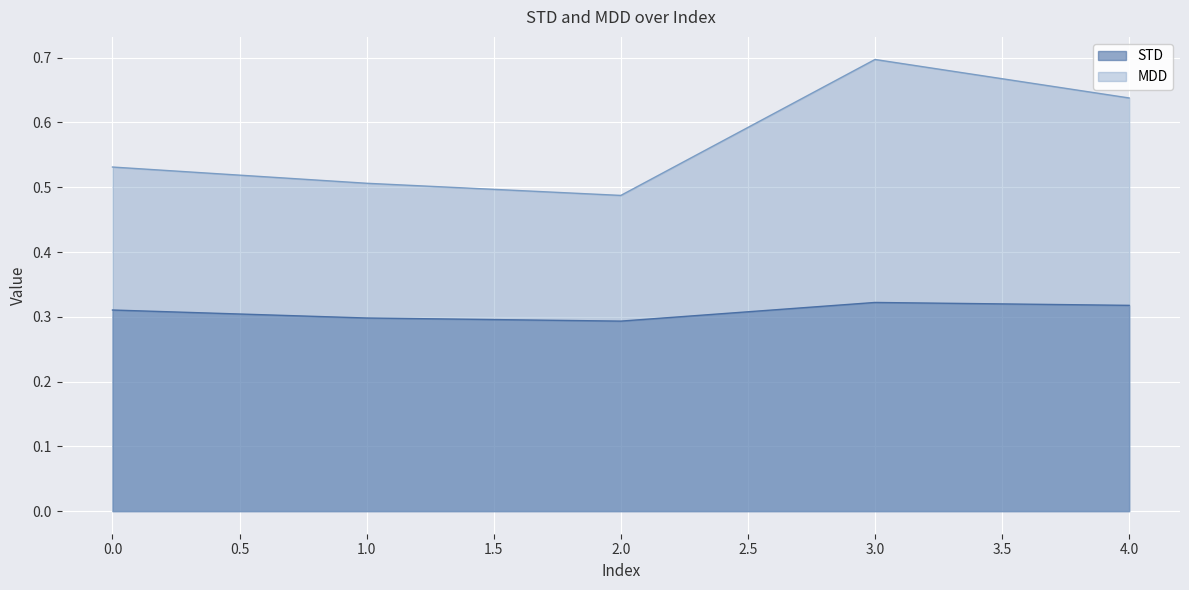

Count the STD values in the range 0 to 1.

5